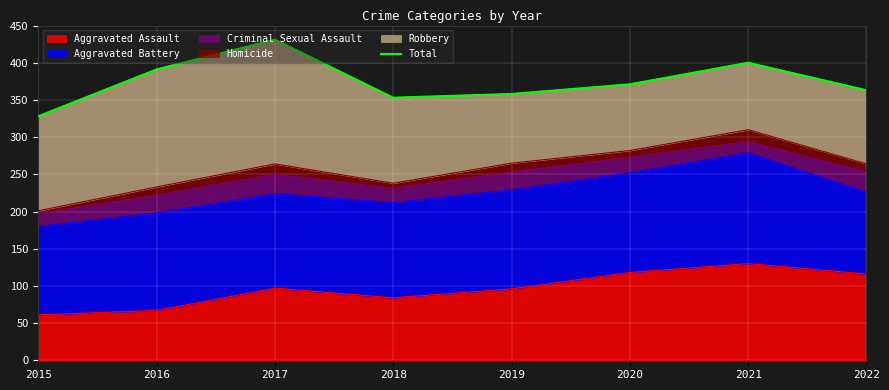

True or false: there are more than 0 points higher than both neighbors.

True